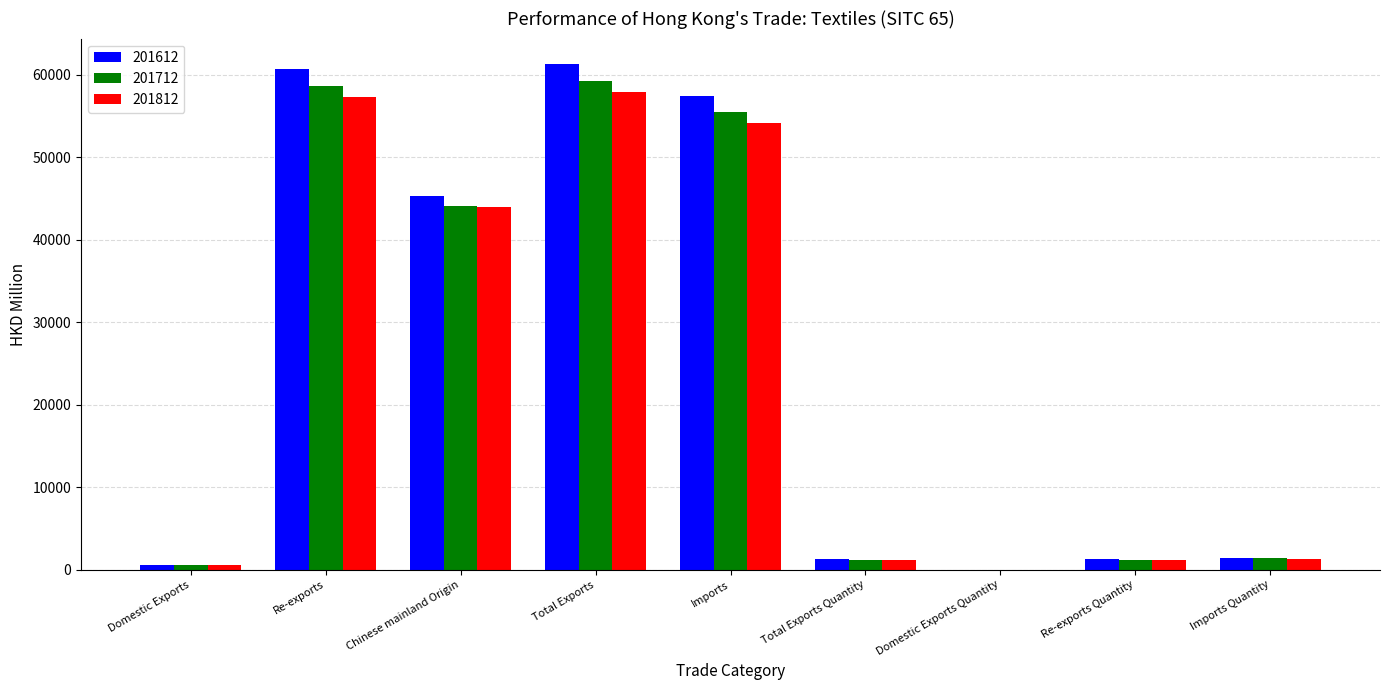

What is the maximum value for 201712?

59294.8